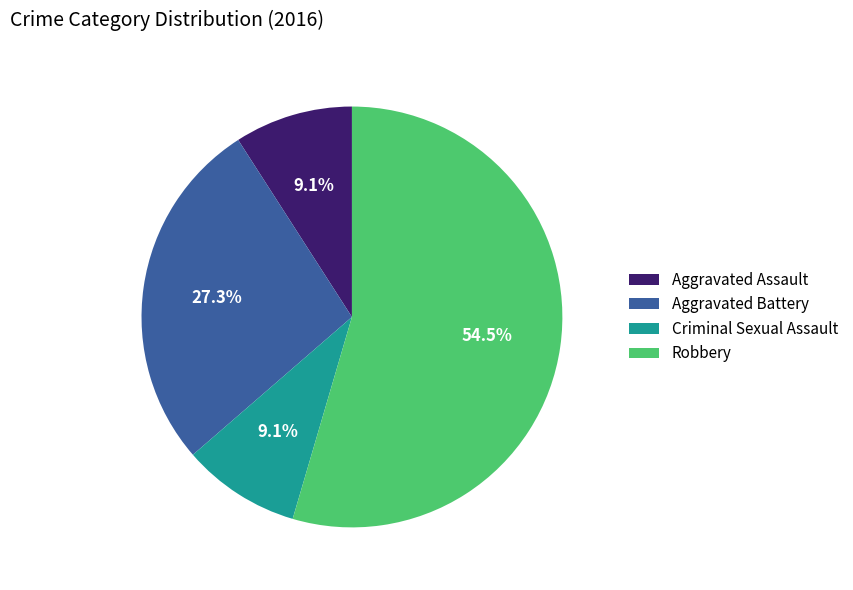

What percentage is NOT represented by Aggravated Battery?

72.7%